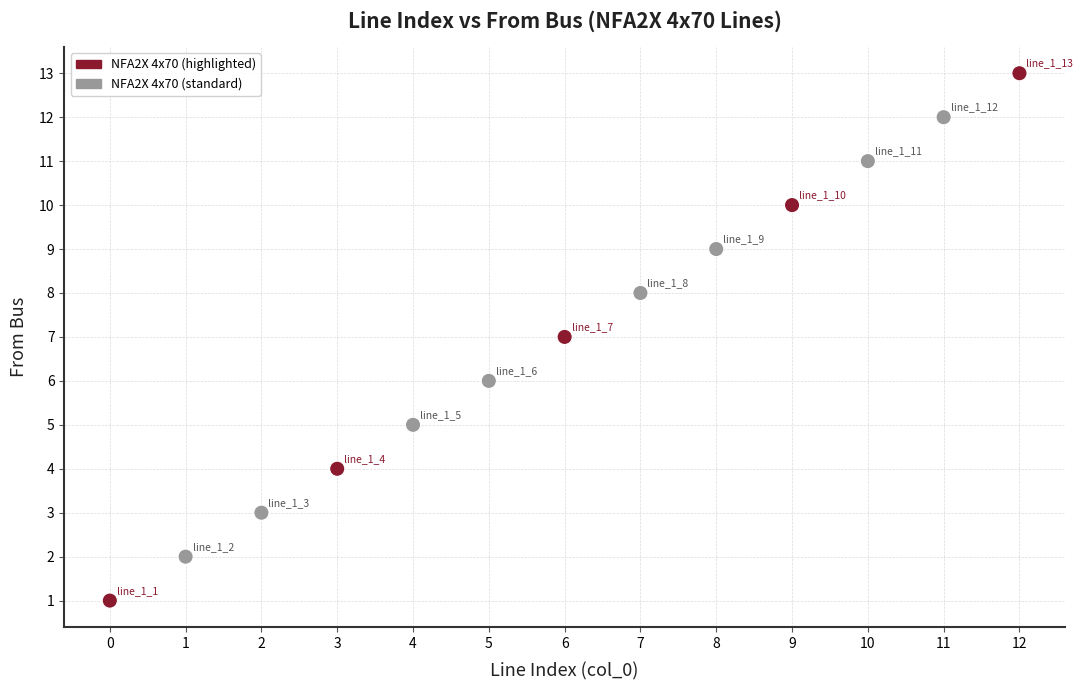

What is the range of Y values (max minus min)?

12